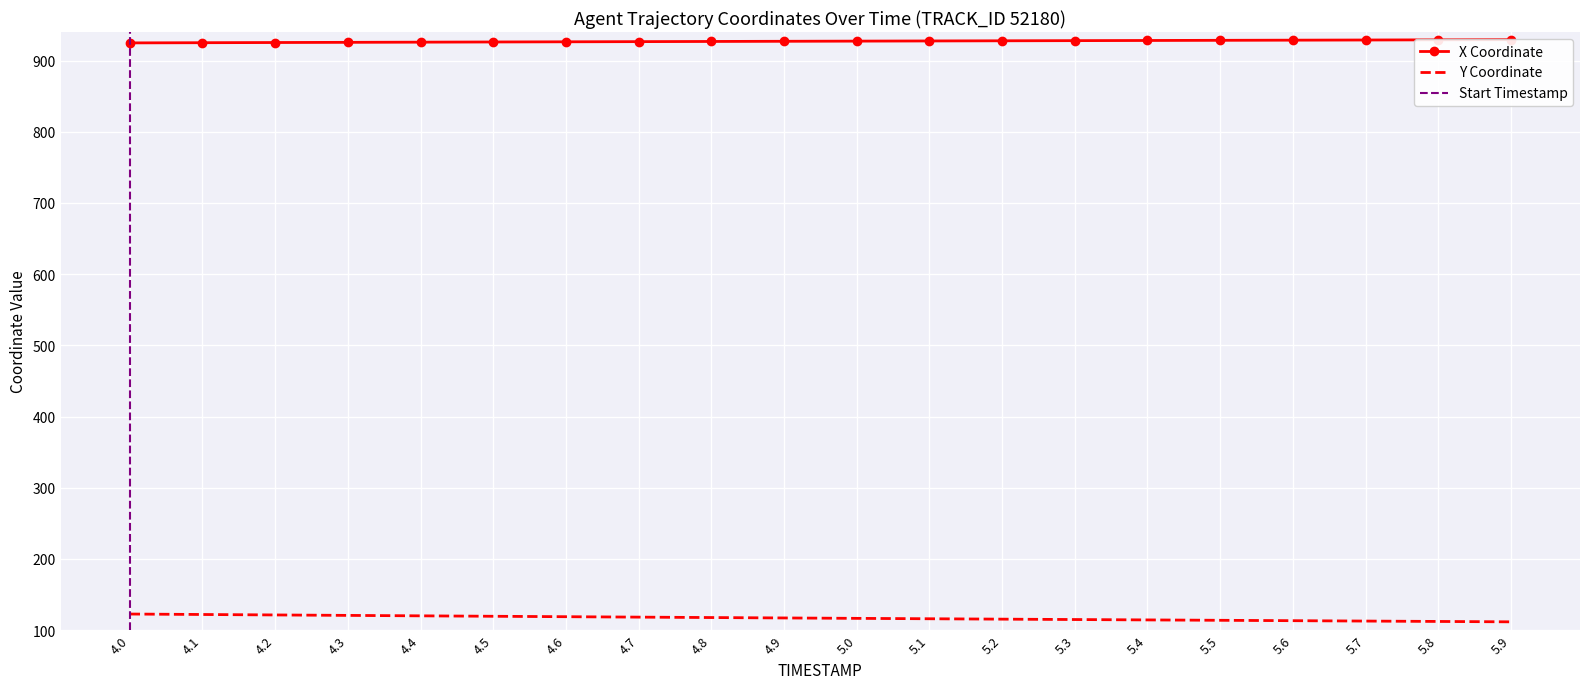

List the labels in order of X value, smallest first.

4.0, 4.1, 4.2, 4.3, 4.4, 4.5, 4.6, 4.7, 4.8, 4.9, 5.0, 5.1, 5.2, 5.3, 5.4, 5.5, 5.6, 5.7, 5.8, 5.9